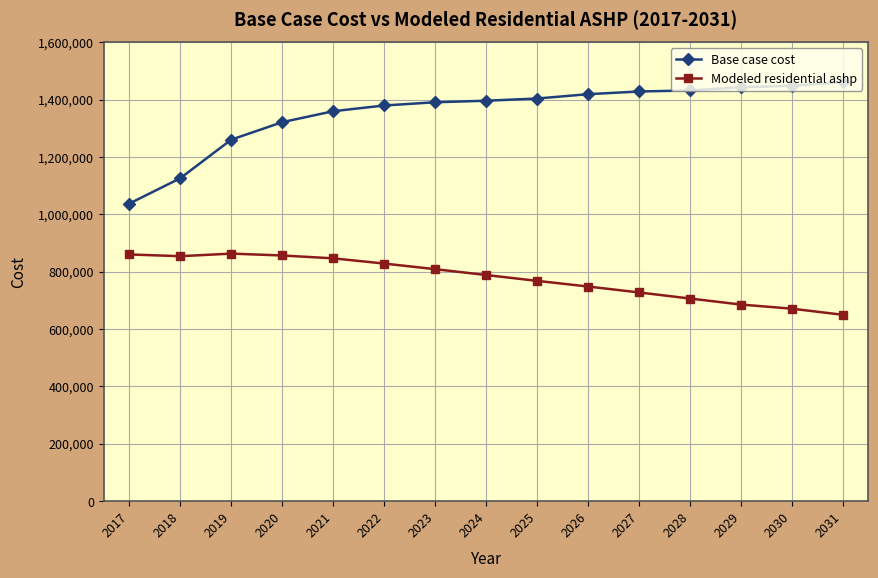

In Modeled residential ashp, how many points are higher than both neighbors (excluding endpoints)?

1